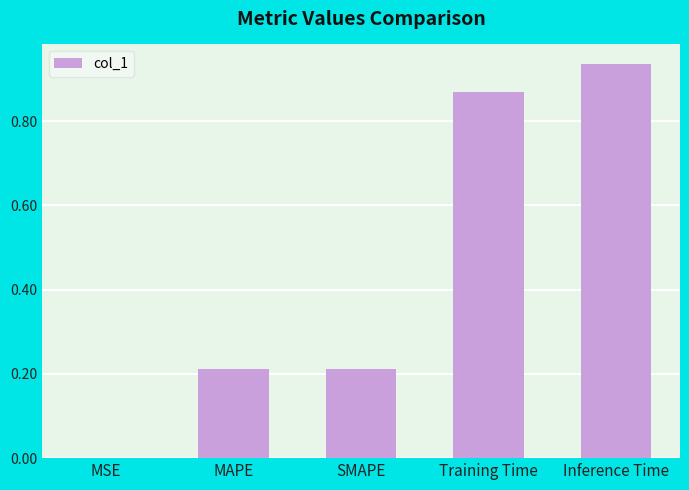

What is the sum of all values?

2.2